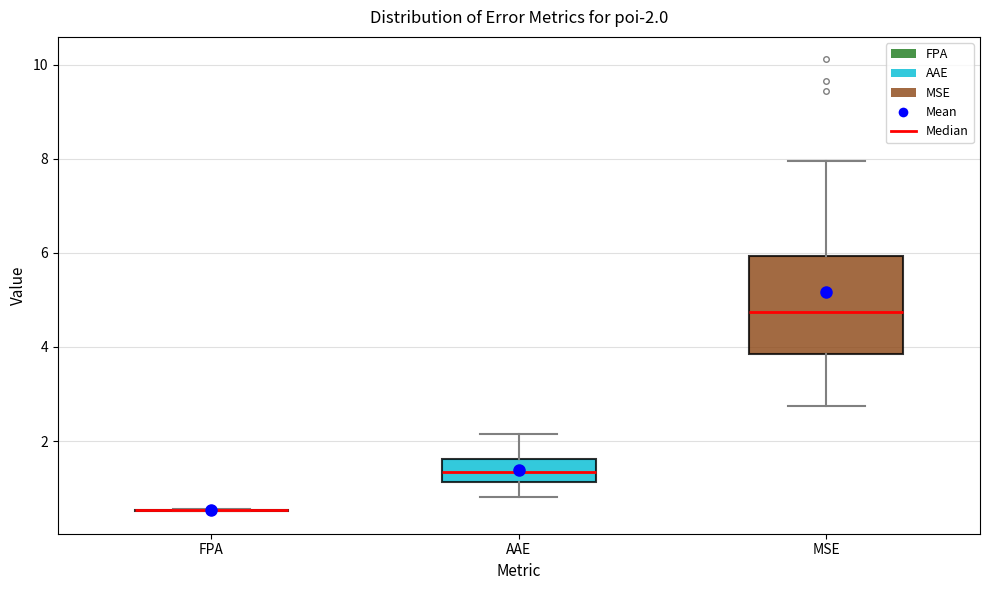

Comparing the boxes themselves (not the whiskers), which one is the tallest?

MSE